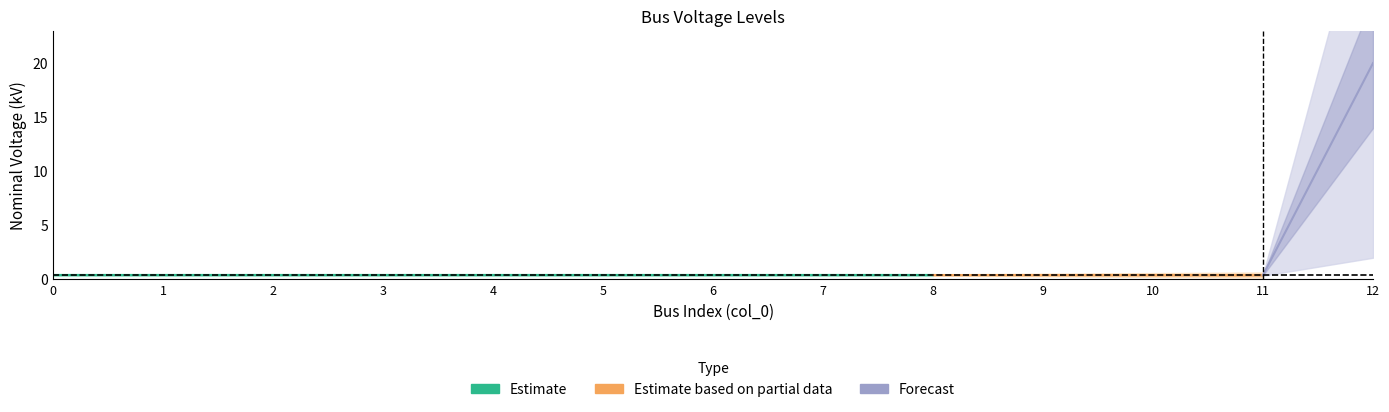

True or false: the data shows 0.4 at 0.

True